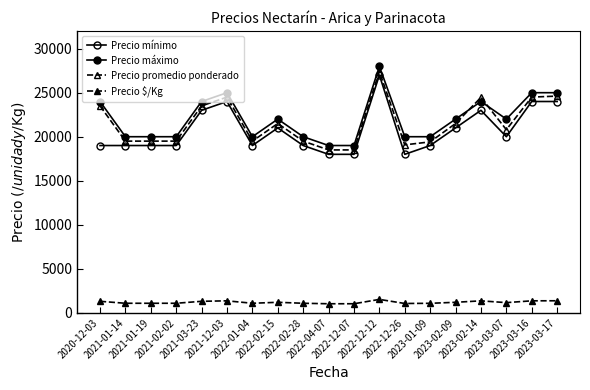

Between 2022-01-04 and 2022-12-12, which is larger?

2022-12-12